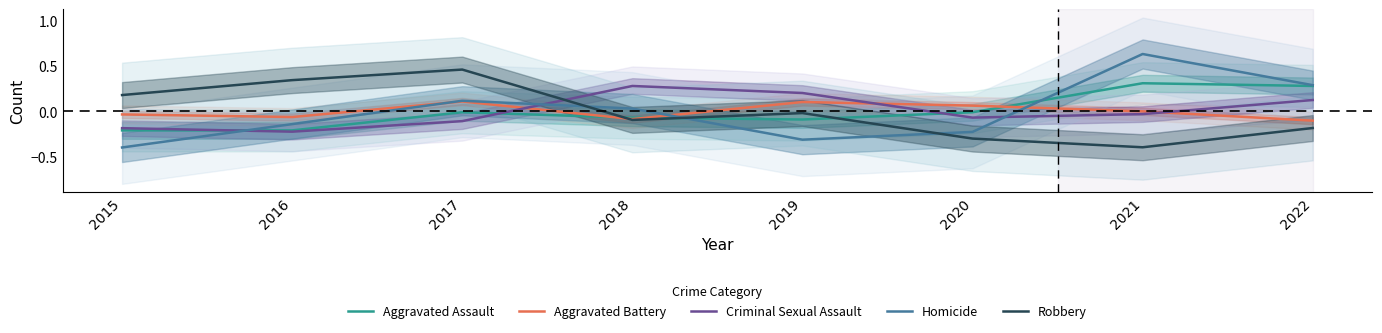

How many data points in Robbery are above 0?

3